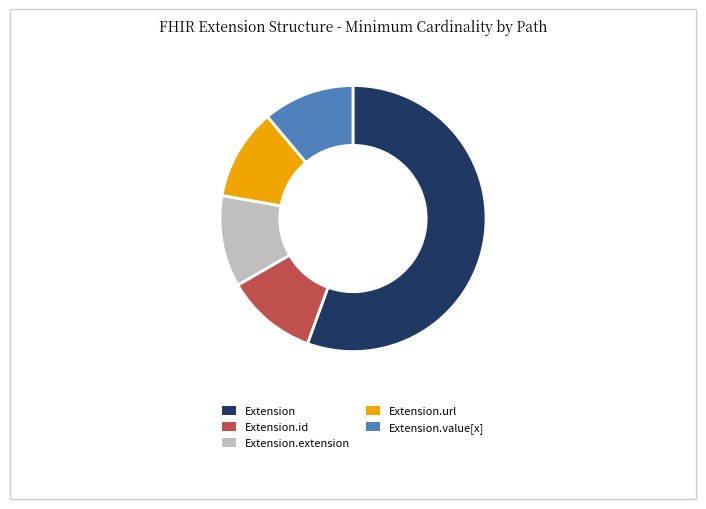

Does Extension.url represent more than half of the total?

No